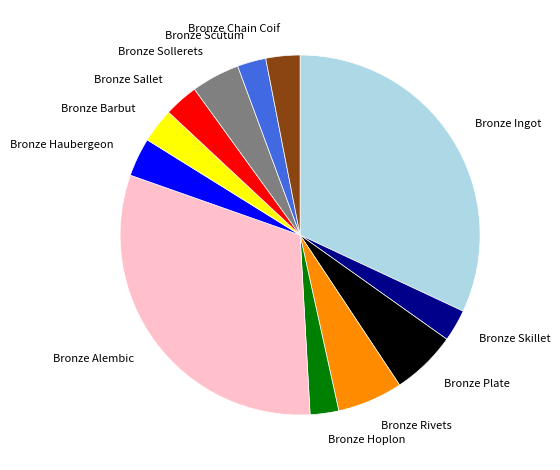

Combined, do Bronze Barbut and Bronze Sallet account for over 50%?

No